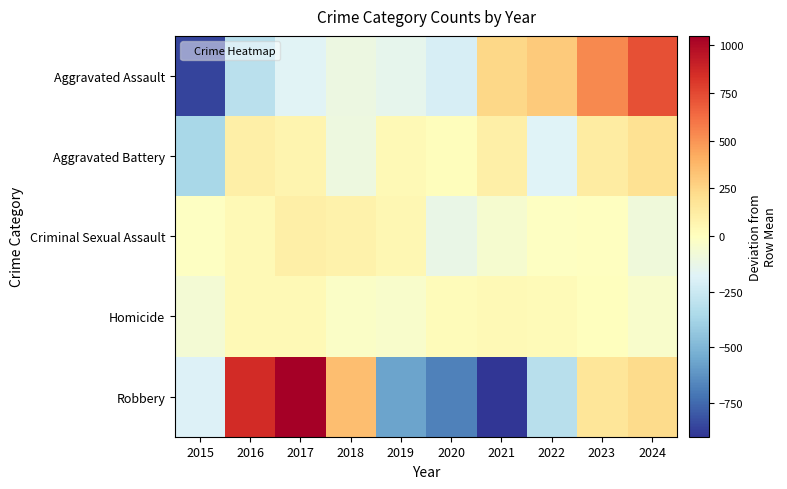

What is the maximum value shown in the chart?

1047.5